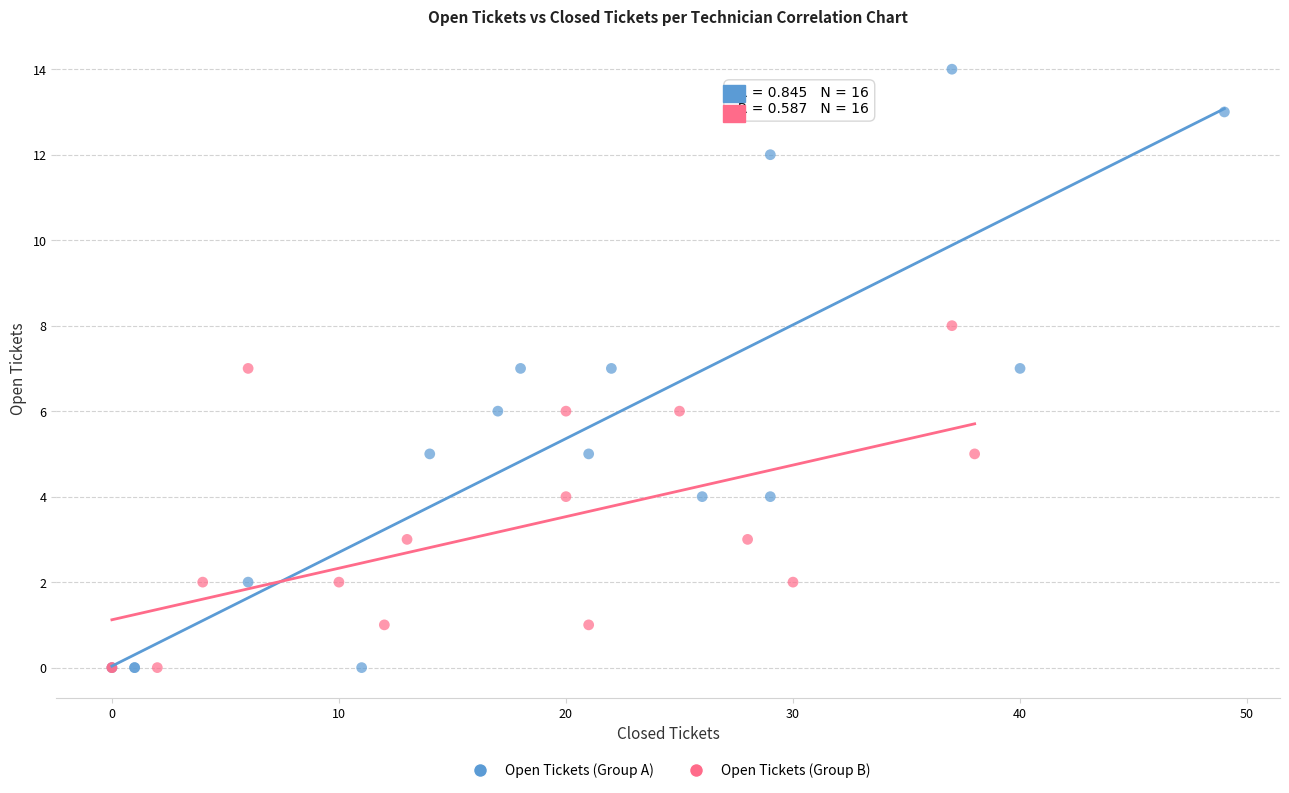

Which series has the widest spread of Y values?

Open Tickets (Group A)